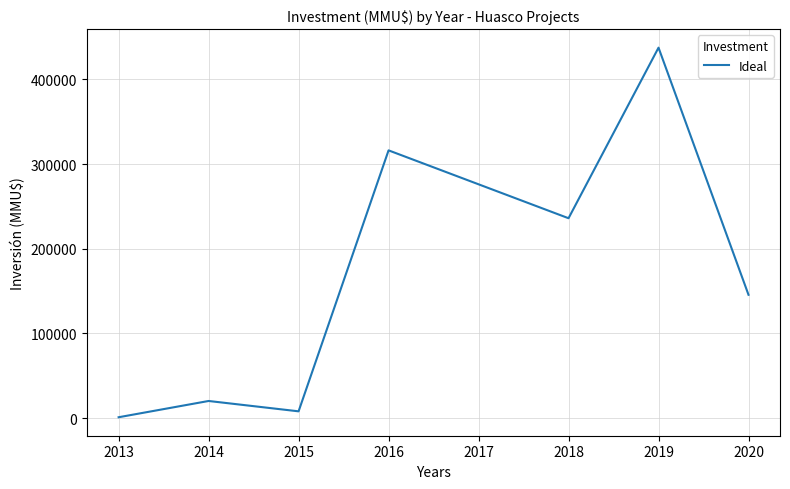

How many interior local valleys (lower than both neighbors) does the data have?

2